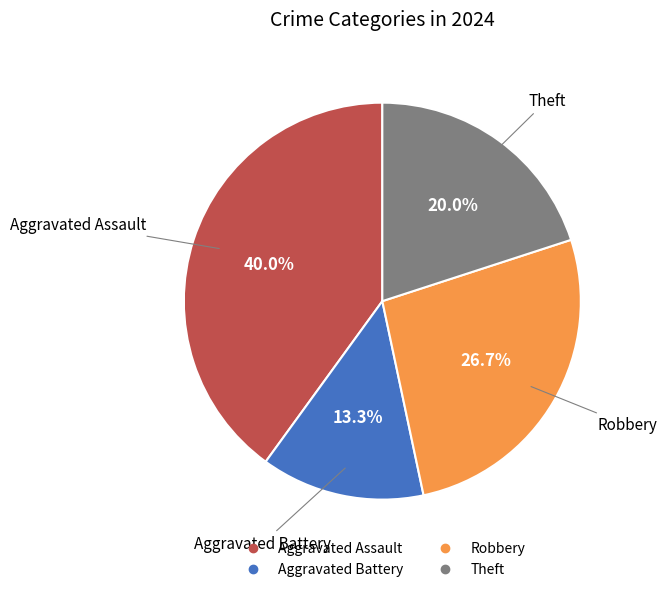

Between Aggravated Assault and Theft, which is larger?

Aggravated Assault